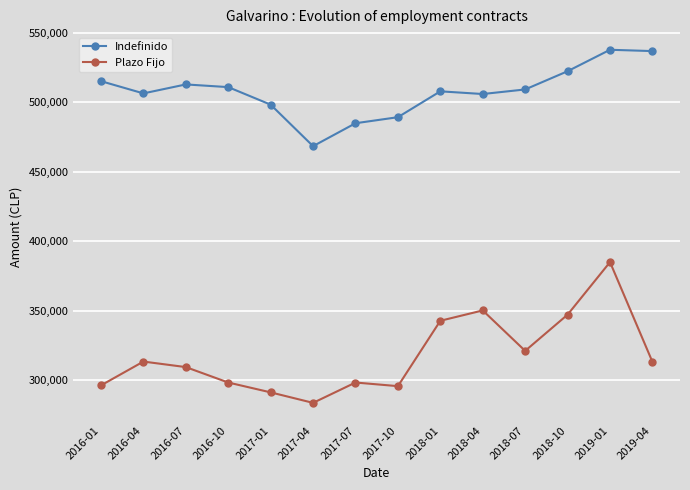

Which series has the widest spread of values?

Plazo Fijo